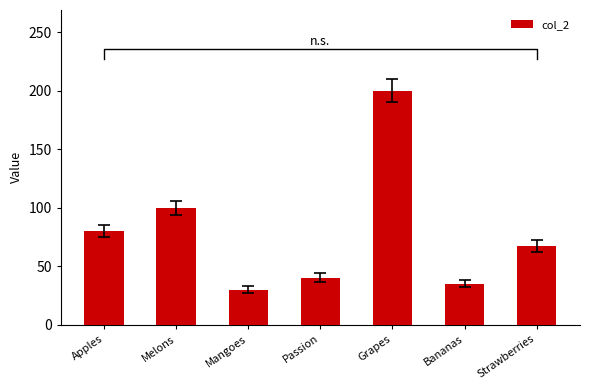

Reading left to right, what are all the values shown in this chart?

80	100	30	40	200	35	67